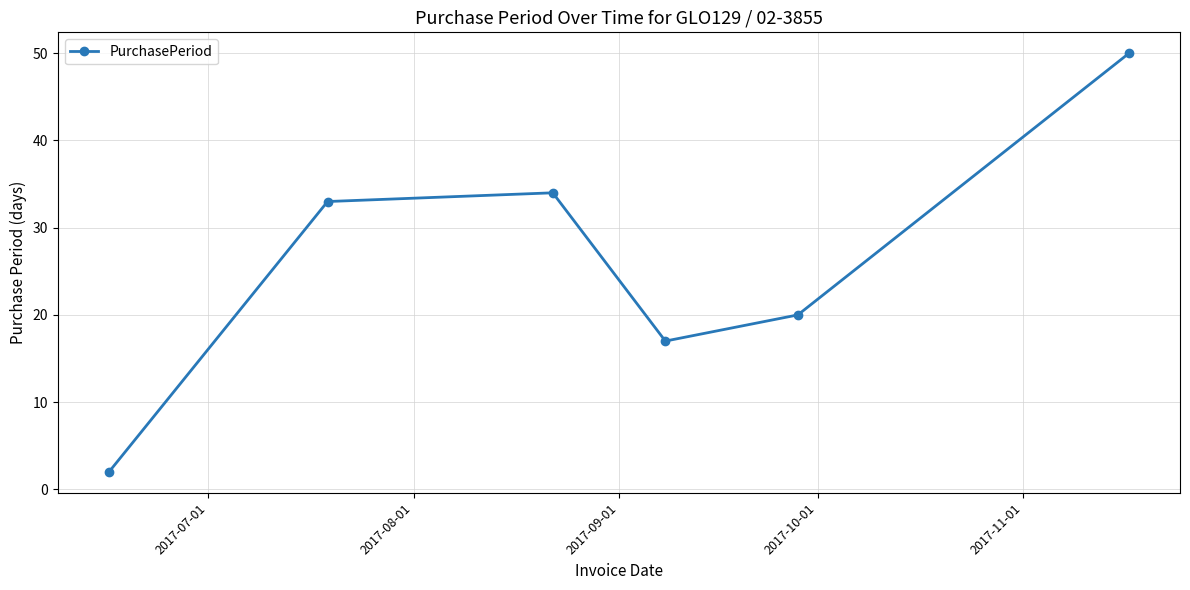

What is the sum of all values?

156